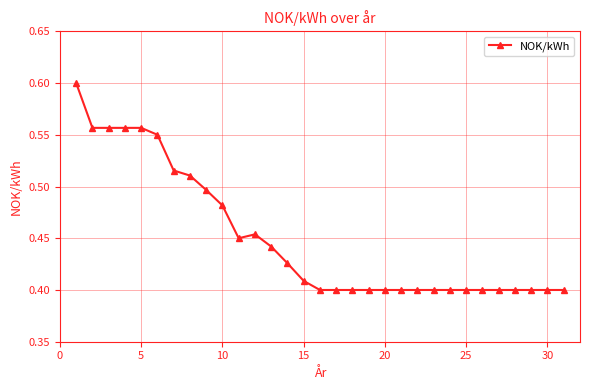

How many values are between 0 and 1?

31